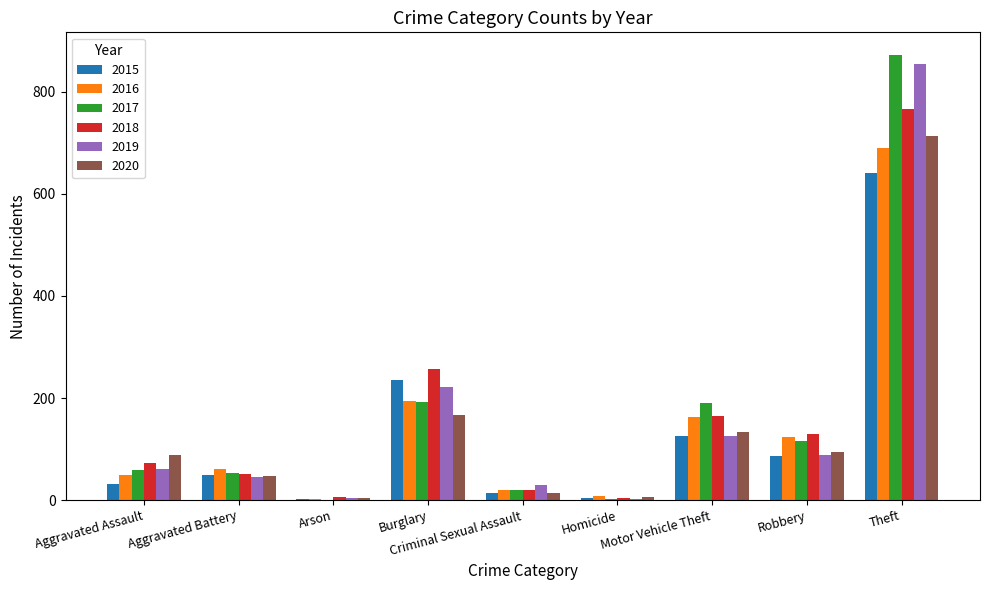

What is the sum of all 2020 values?

1268